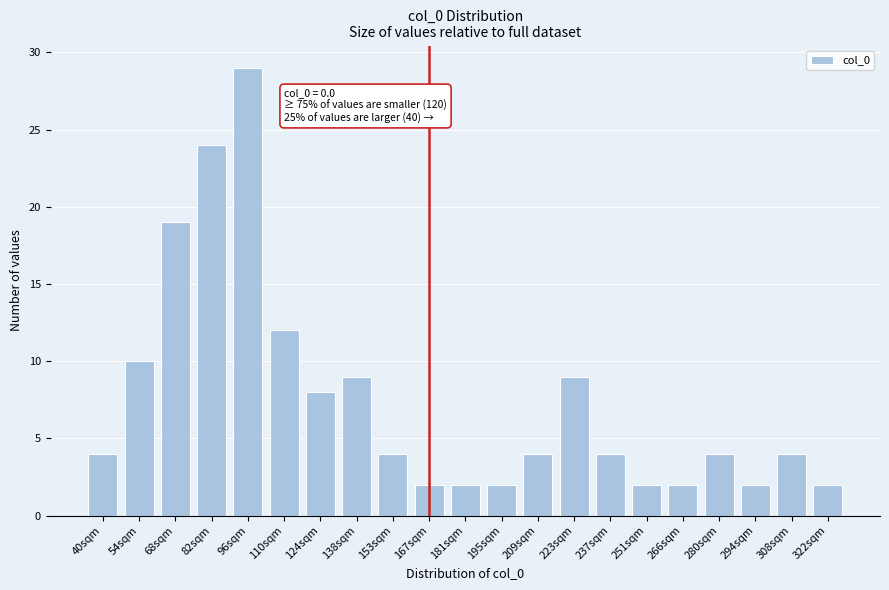

Reading left to right, transcribe all the data shown in this chart.

40sqm=4	54sqm=10	68sqm=19	82sqm=24	96sqm=29	110sqm=12	124sqm=8	138sqm=9	153sqm=4	167sqm=2	181sqm=2	195sqm=2	209sqm=4	223sqm=9	237sqm=4	251sqm=2	266sqm=2	280sqm=4	294sqm=2	308sqm=4	322sqm=2